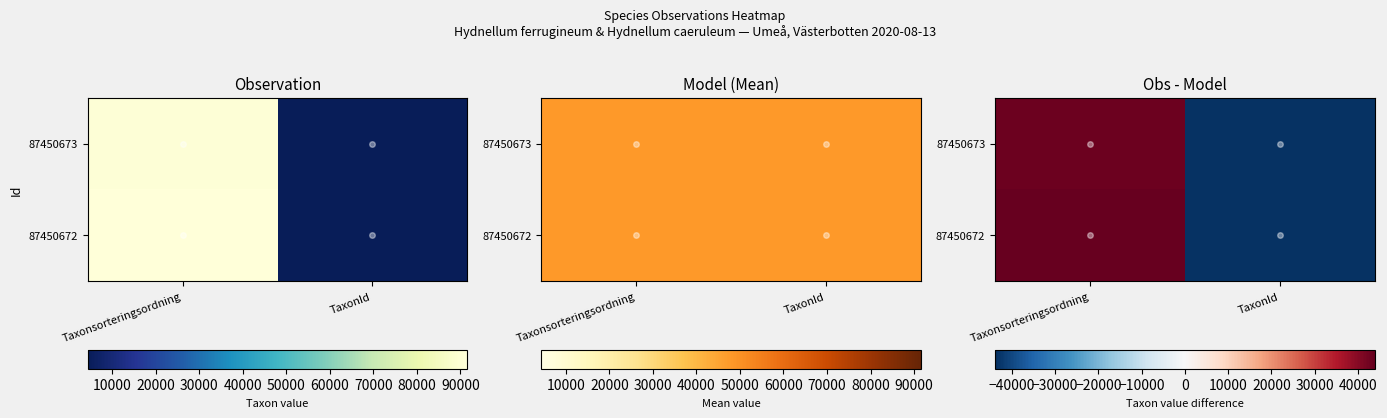

At which category is the sum across all series the highest?

Taxonsorteringsordning